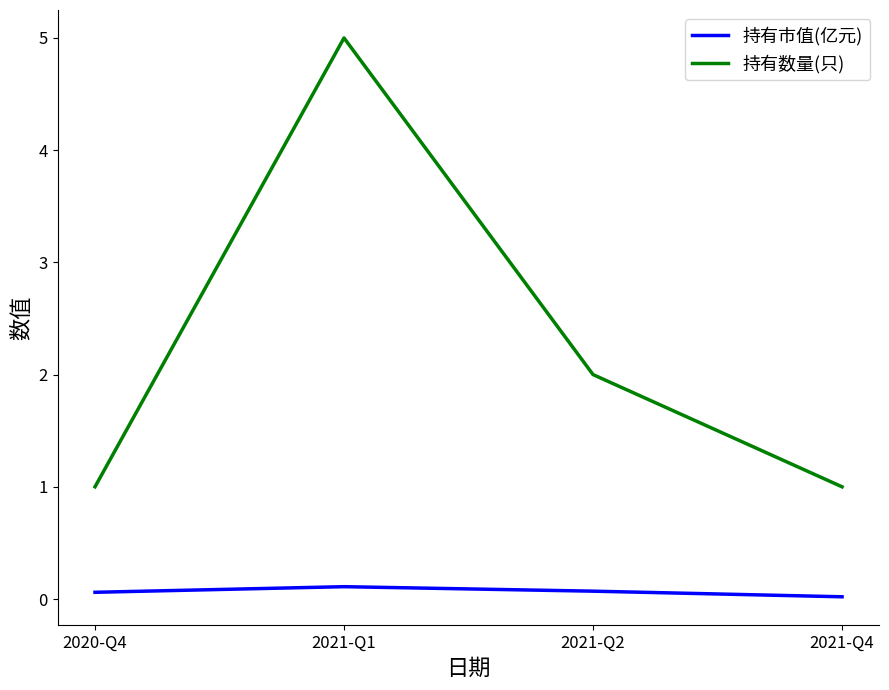

What is the sum of the 持有数量(只) values at 2021-Q4 and 2020-Q4?

2.0